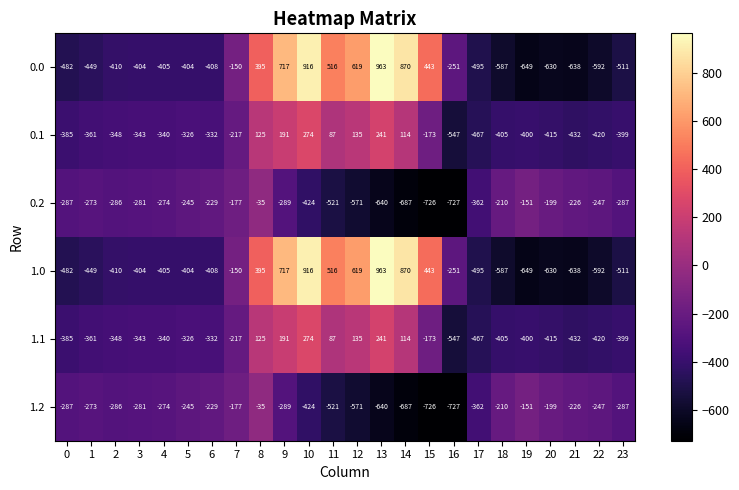

What is the spread (max minus min) of values at 6?

179